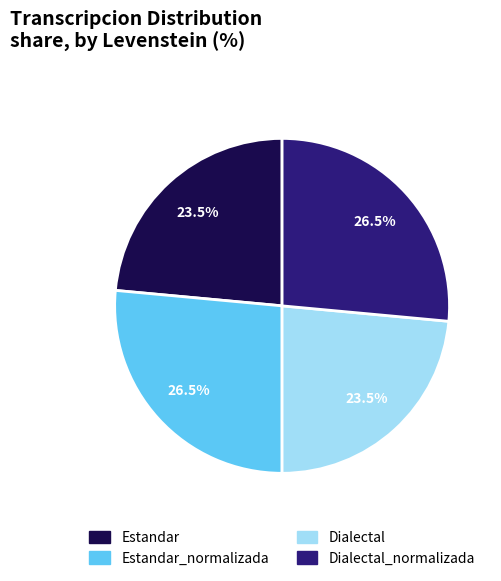

Is there a majority slice in this chart?

No